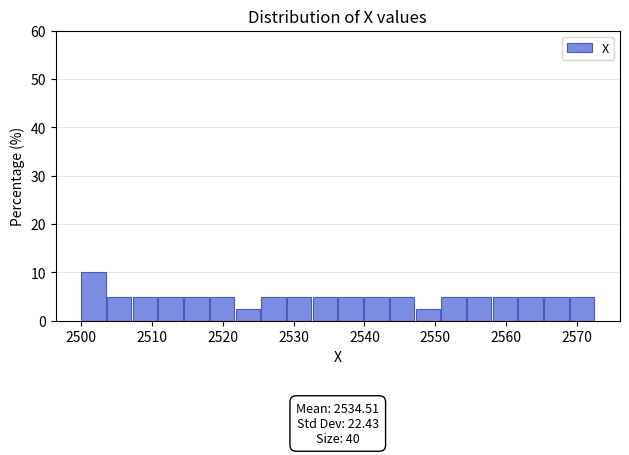

Around what value on the x-axis is the tallest bar? Give the approximate position of its centre, as read against the axis.

2502